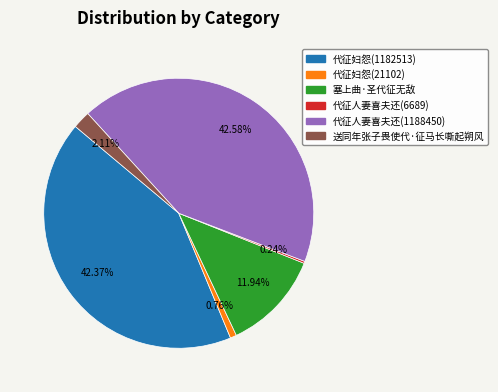

Between 塞上曲·圣代征无敌 and 送同年张子畏使代·征马长嘶起朔风, which is larger?

塞上曲·圣代征无敌